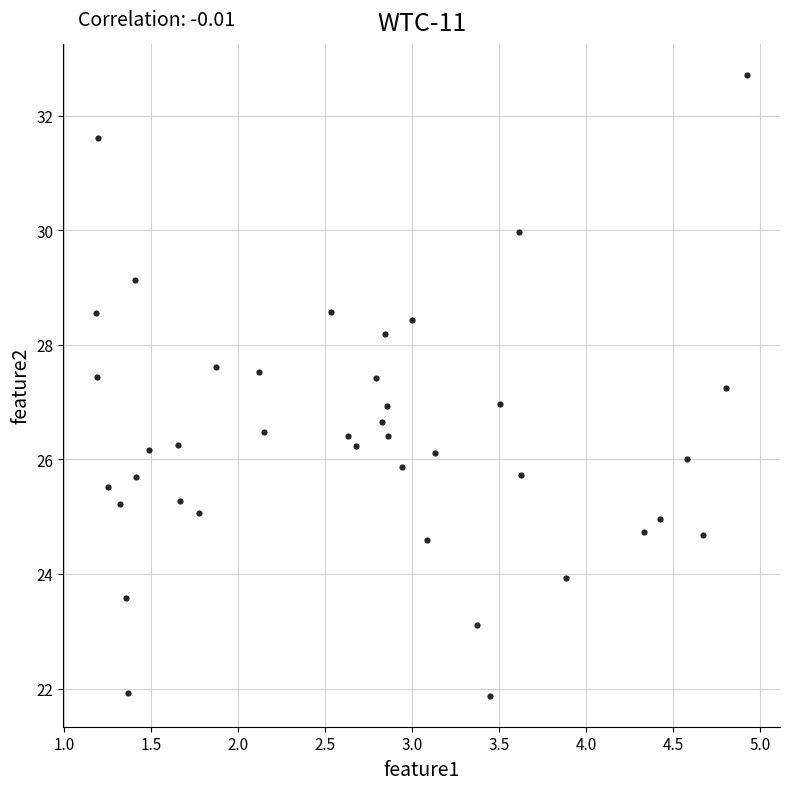

What is the range of Y values (max minus min)?

10.8